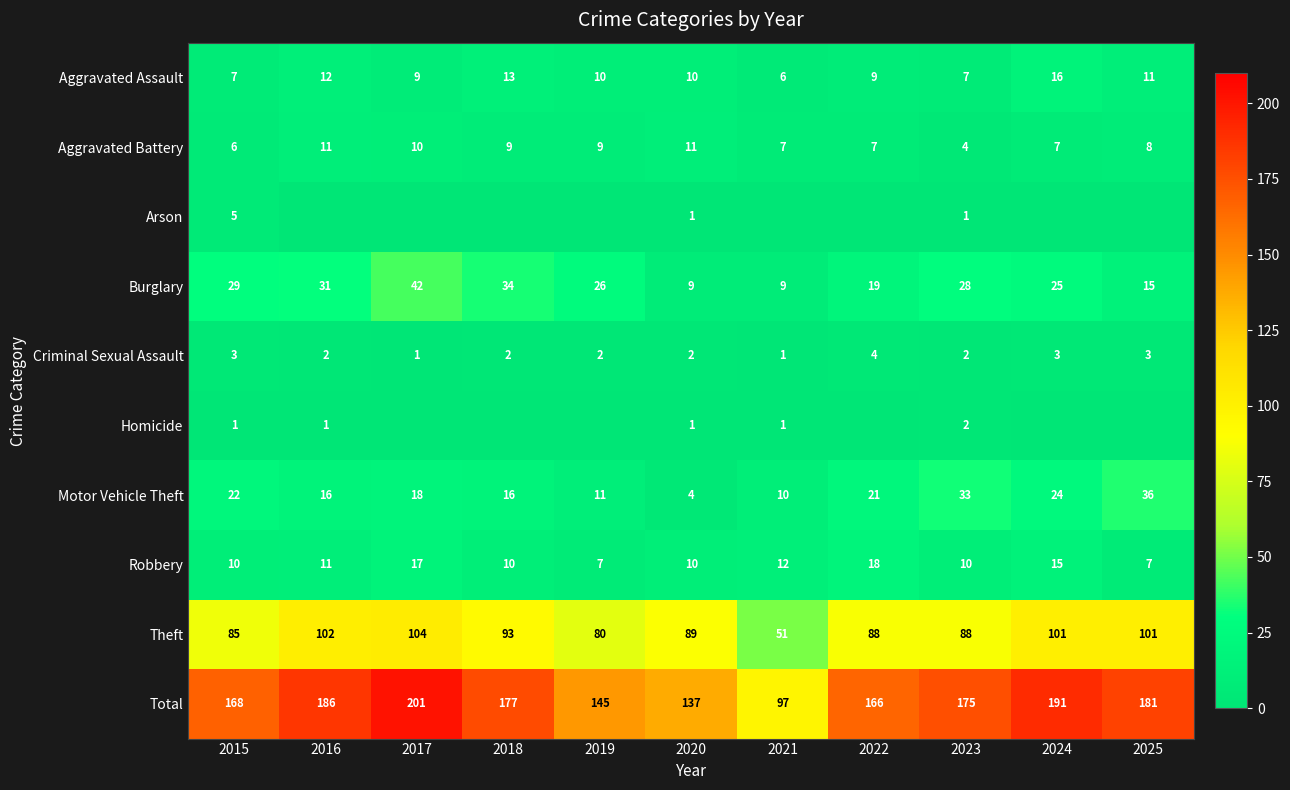

What is the sum of the Homicide values at 2023 and 2016?

3